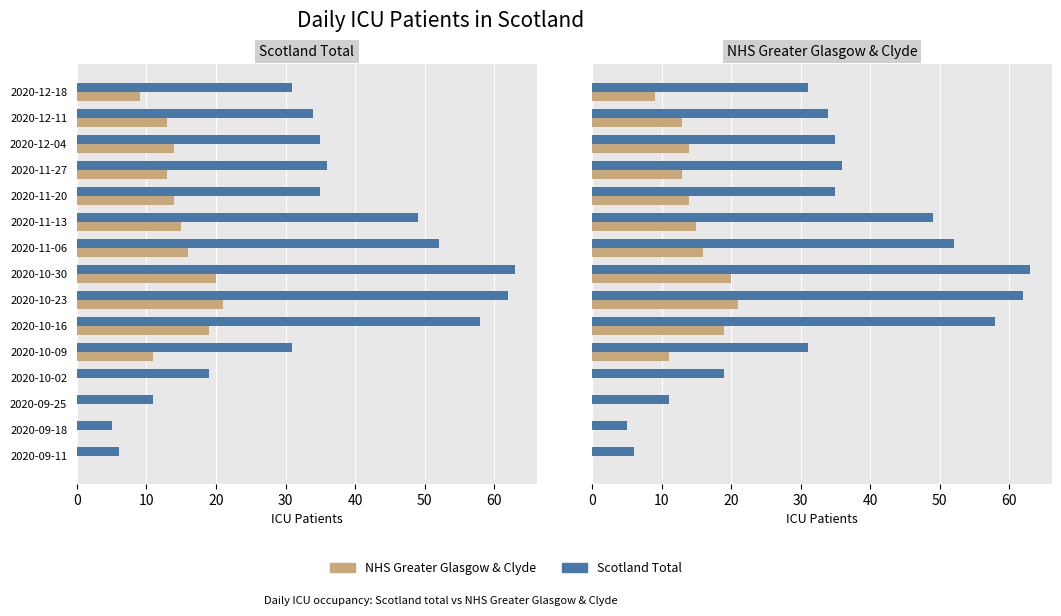

The value of Scotland Total at 2020-11-20 is 35. True or false?

True